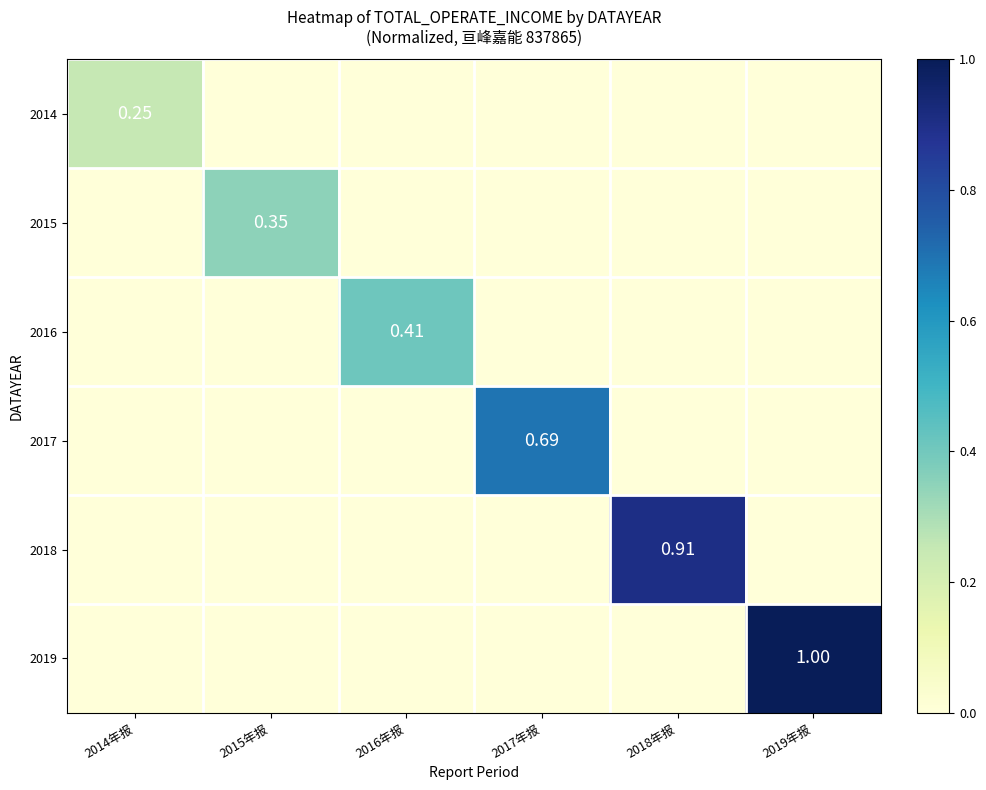

Which series has the largest range (max minus min)?

2019